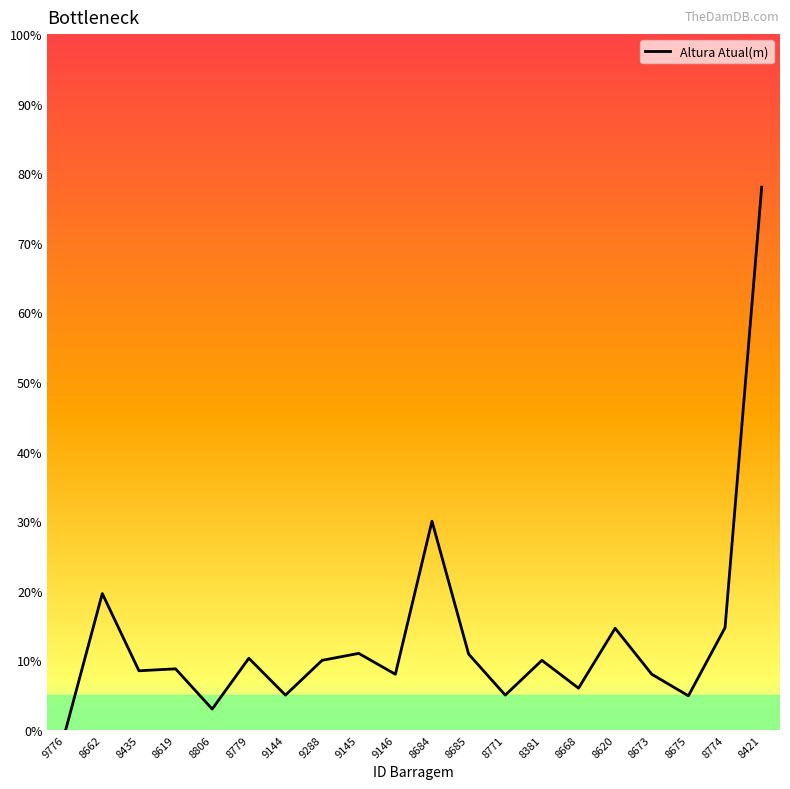

Which label corresponds to the largest value in the chart?

8421